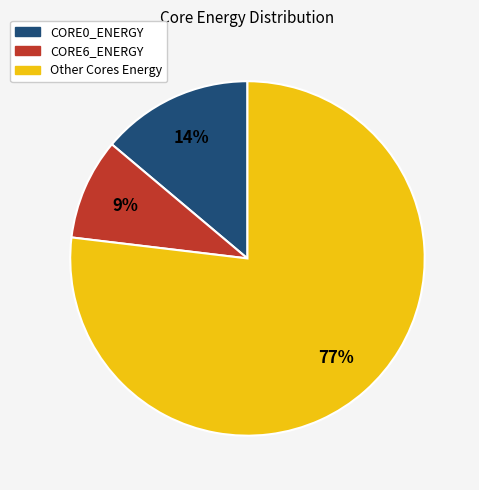

To the nearest percent, what is the average slice percentage?

33%